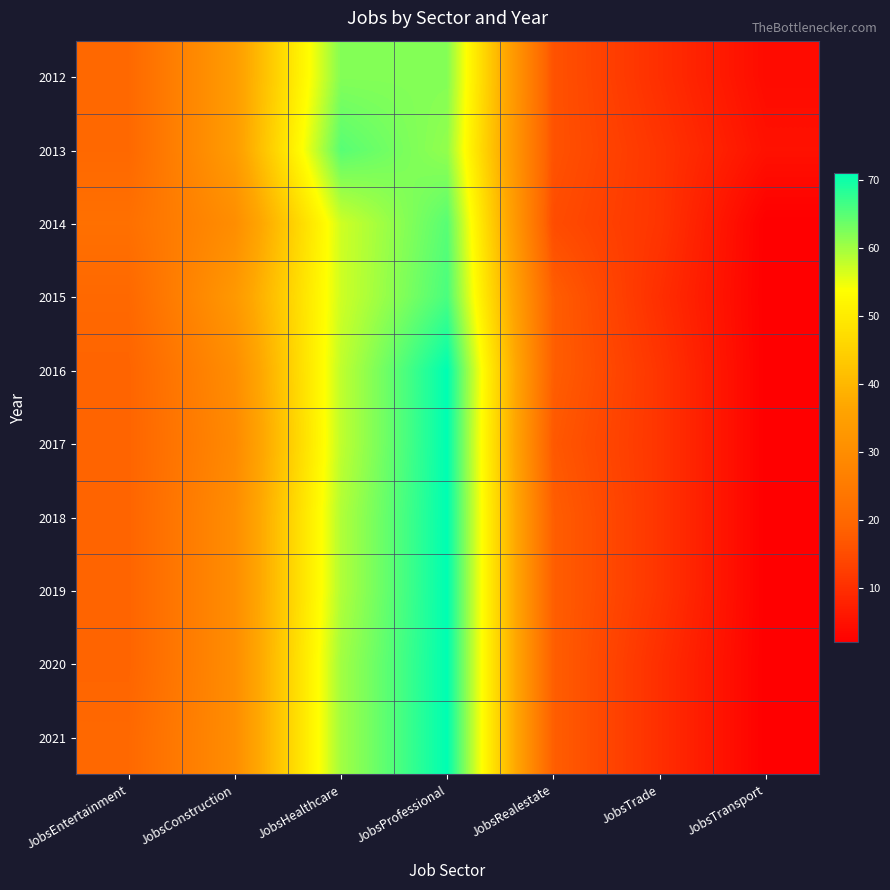

At how many categories does at least one series exceed 19?

4